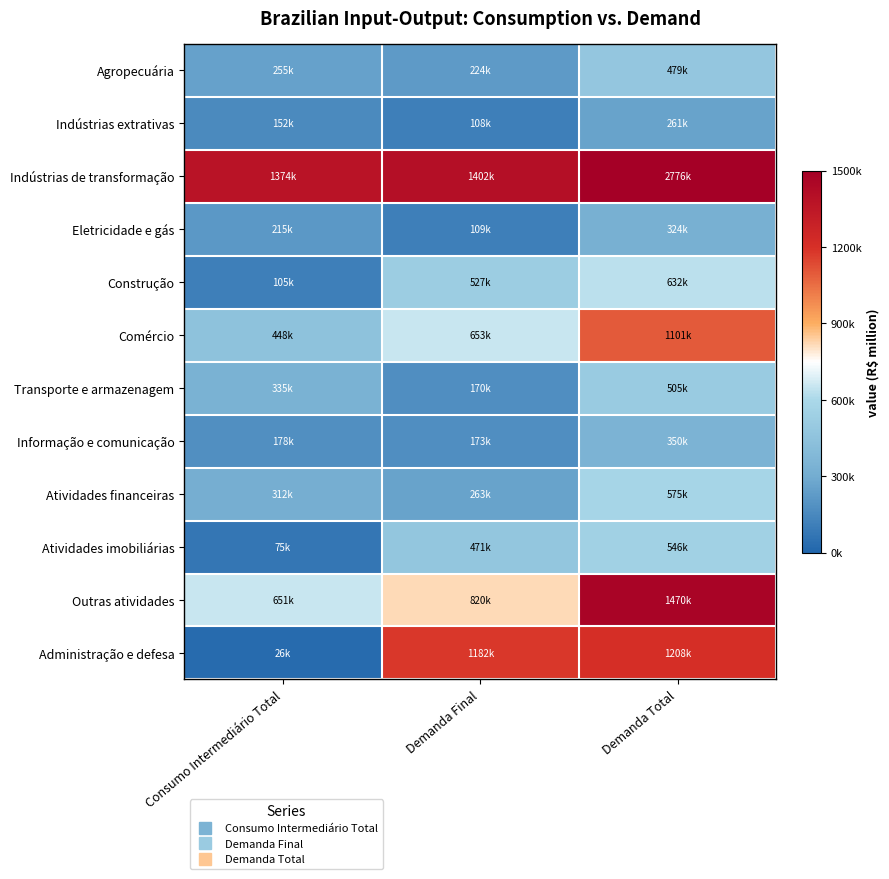

At how many categories does at least one series exceed 424089?

3